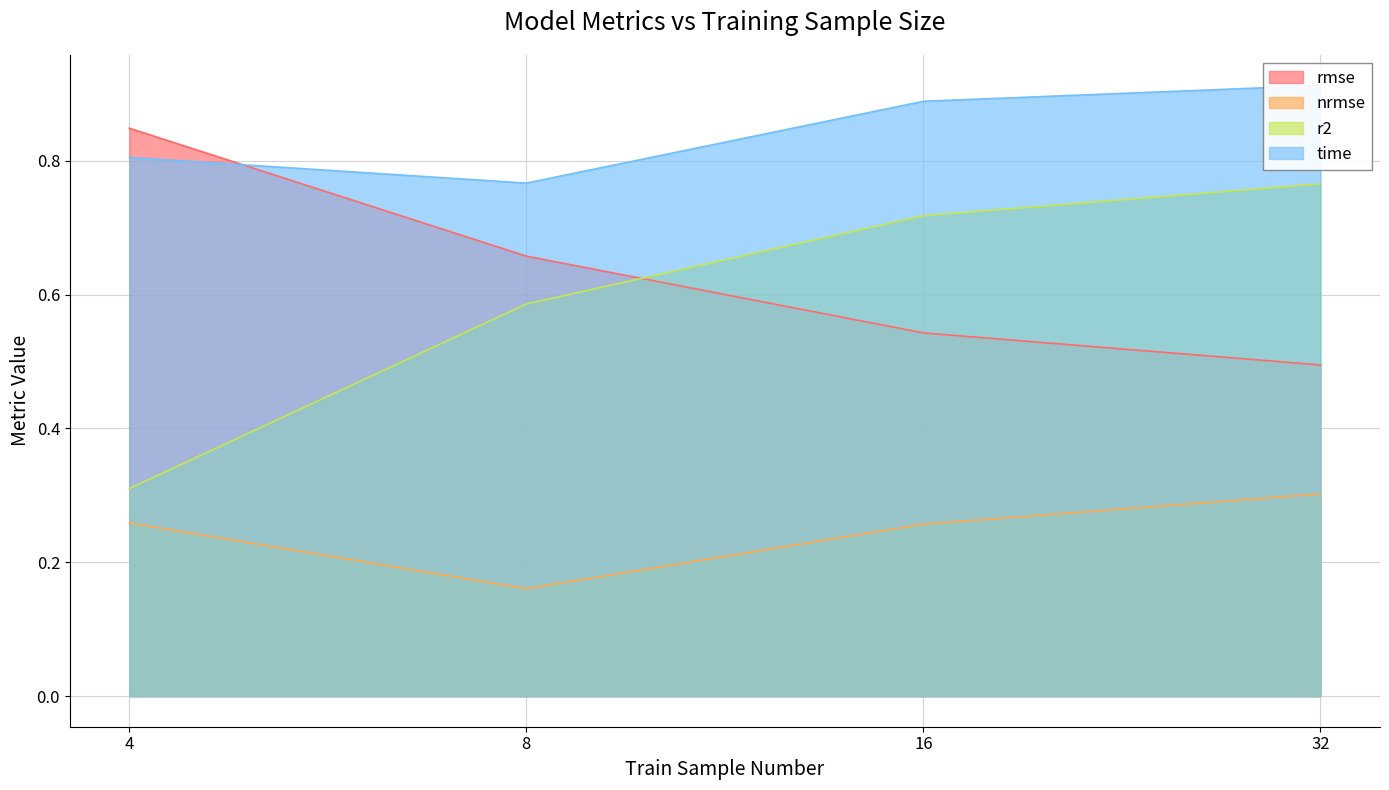

What are all the series names shown in the legend?

rmse, nrmse, r2, time